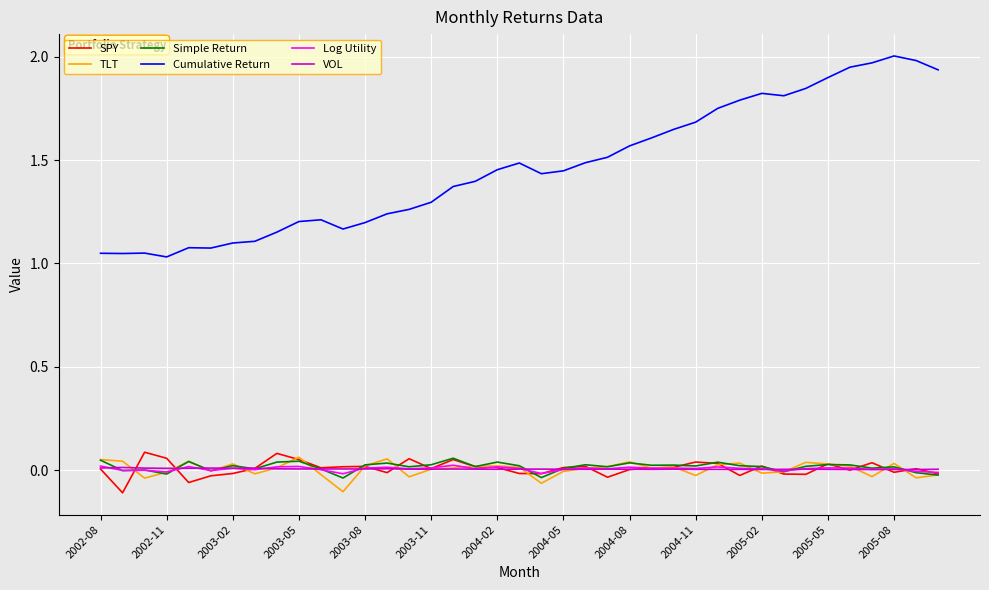

True or false: Cumulative Return and Log Utility cross at least once.

False